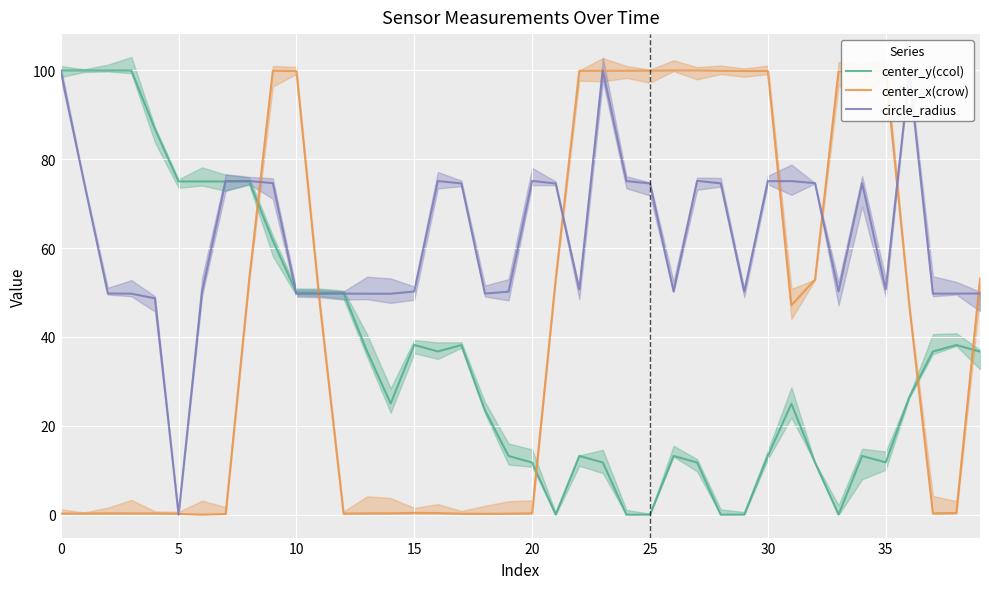

Reading left to right, transcribe all the data shown in this chart.

center_y(ccol): 100.0	100.0	100.0	100.0	86.8	75.0	75.0	75.0	75.0	61.7	50.0	50.0	50.0	36.8	25.0	38.2	36.7	38.2	23.5	13.2	11.8	0.0	13.2	11.7	0.0	0.0	13.2	11.8	0.0	0.0	13.2	25.0	11.7	0.0	13.2	11.8	26.4	36.7	38.2	36.7
center_x(crow): 0.2	0.2	0.3	0.3	0.3	0.2	0.0	0.2	53.1	99.9	99.9	47.1	0.2	0.3	0.3	0.4	0.4	0.2	0.2	0.2	0.3	53.0	99.9	99.9	99.9	100.0	100.0	100.0	99.9	99.9	99.9	47.1	52.9	99.8	99.9	99.9	47.1	0.3	0.4	53.1
circle_radius: 100.0	74.6	49.8	49.8	48.7	0.0	50.2	75.1	75.1	74.6	49.7	49.7	49.8	49.7	49.7	50.2	75.1	74.6	49.8	50.2	75.1	74.6	50.7	100.0	75.1	74.6	50.3	75.1	74.6	50.2	75.1	75.1	74.6	50.2	74.6	50.7	99.4	49.8	49.8	49.8